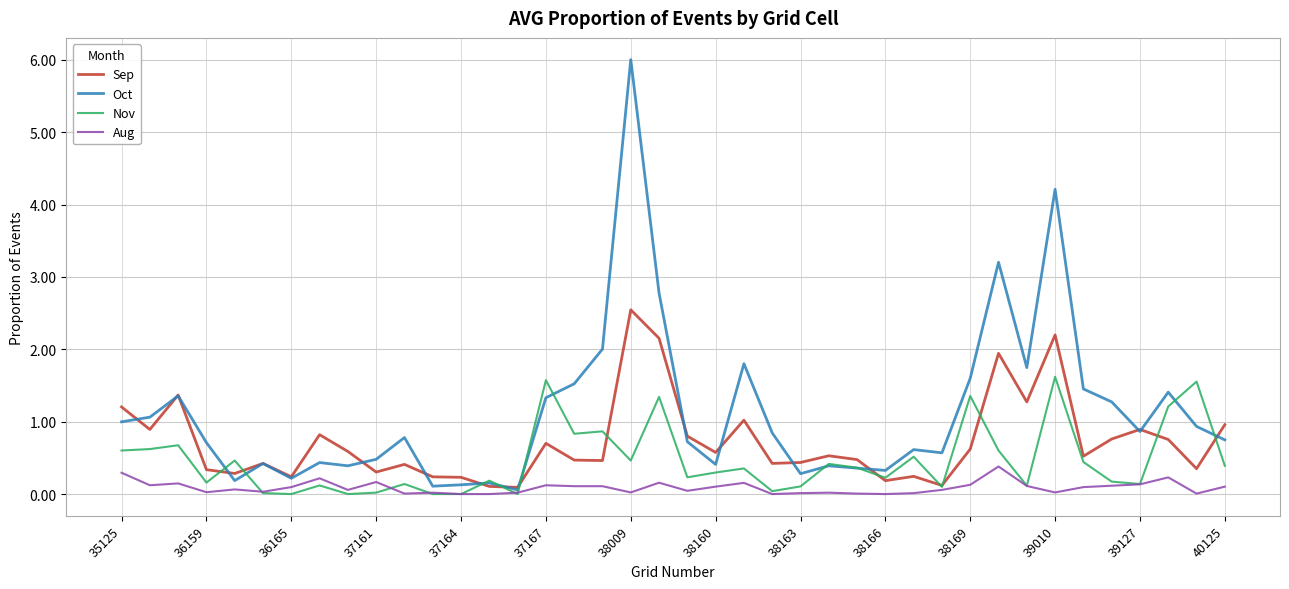

What is the greatest value displayed?

6.0